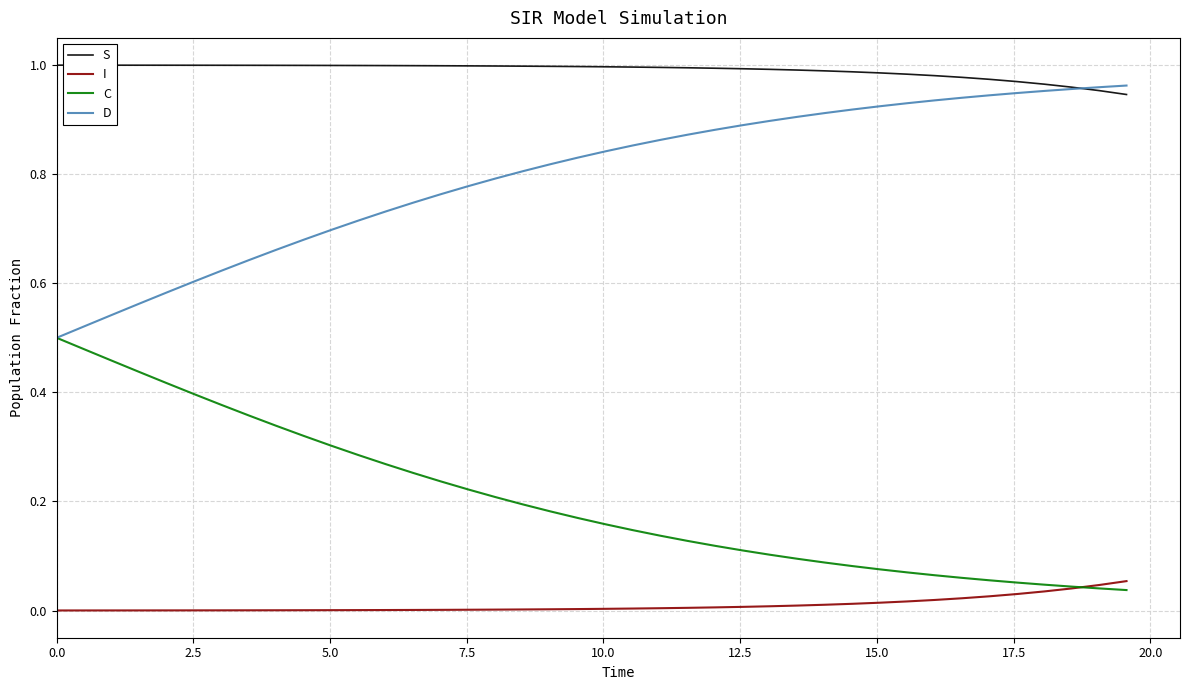

True or false: I and S intersect in this chart.

False